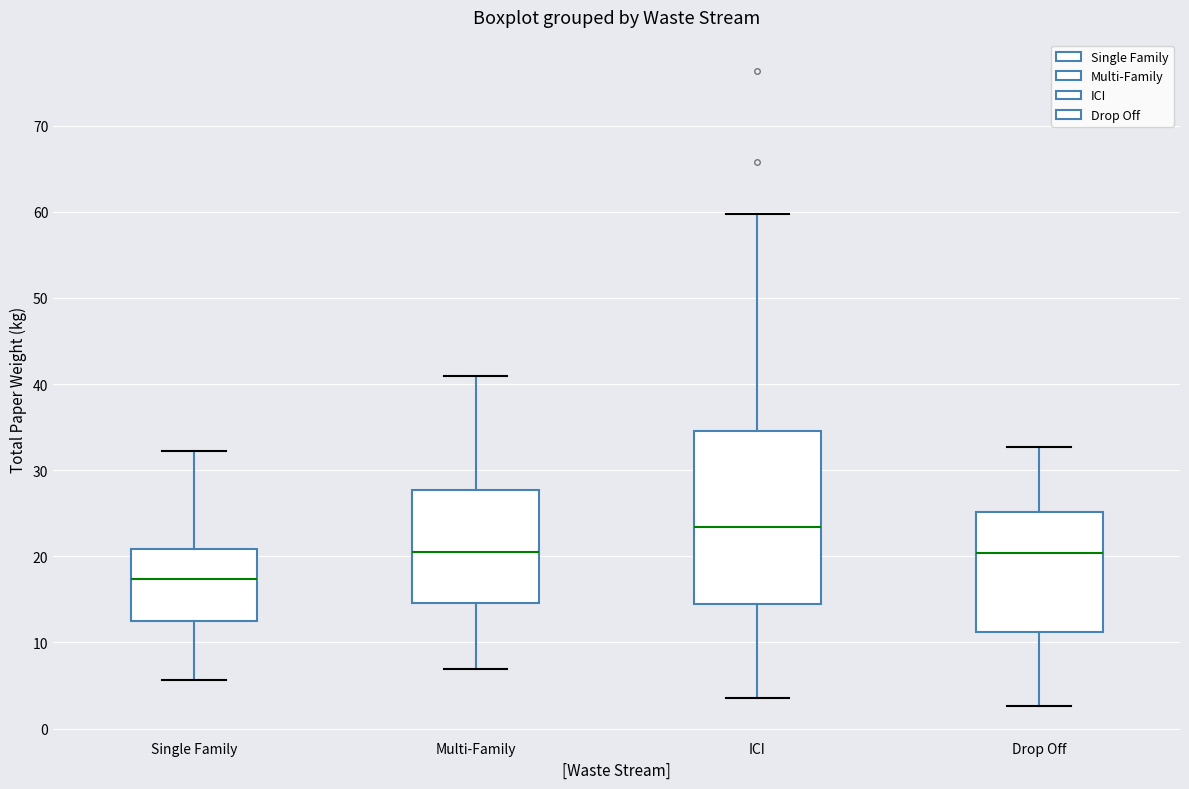

Where does the median line of the box for Drop Off sit on the y-axis? The values are not printed on the chart, so give them approximately, as read against the axis.

20